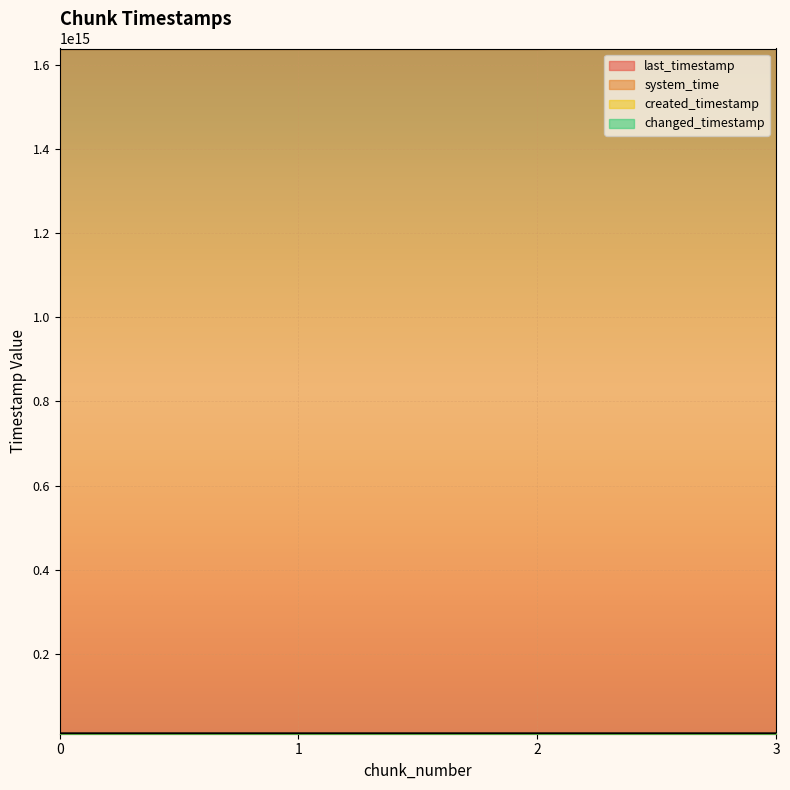

List the series in order of their peak value, highest first.

system_time, last_timestamp, changed_timestamp, created_timestamp